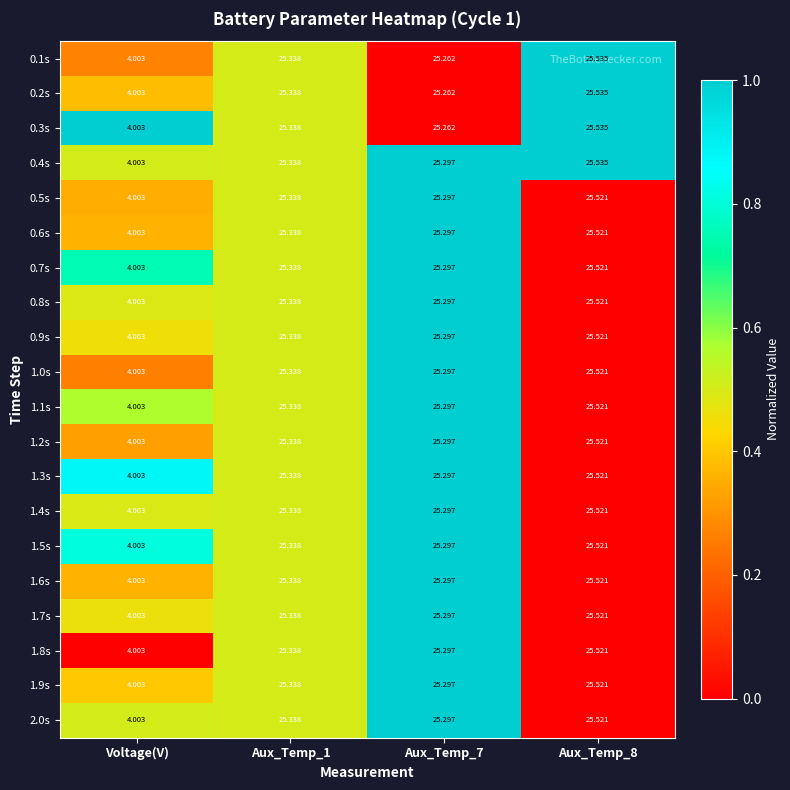

At which label is 1.4s closest to 14?

Voltage(V)